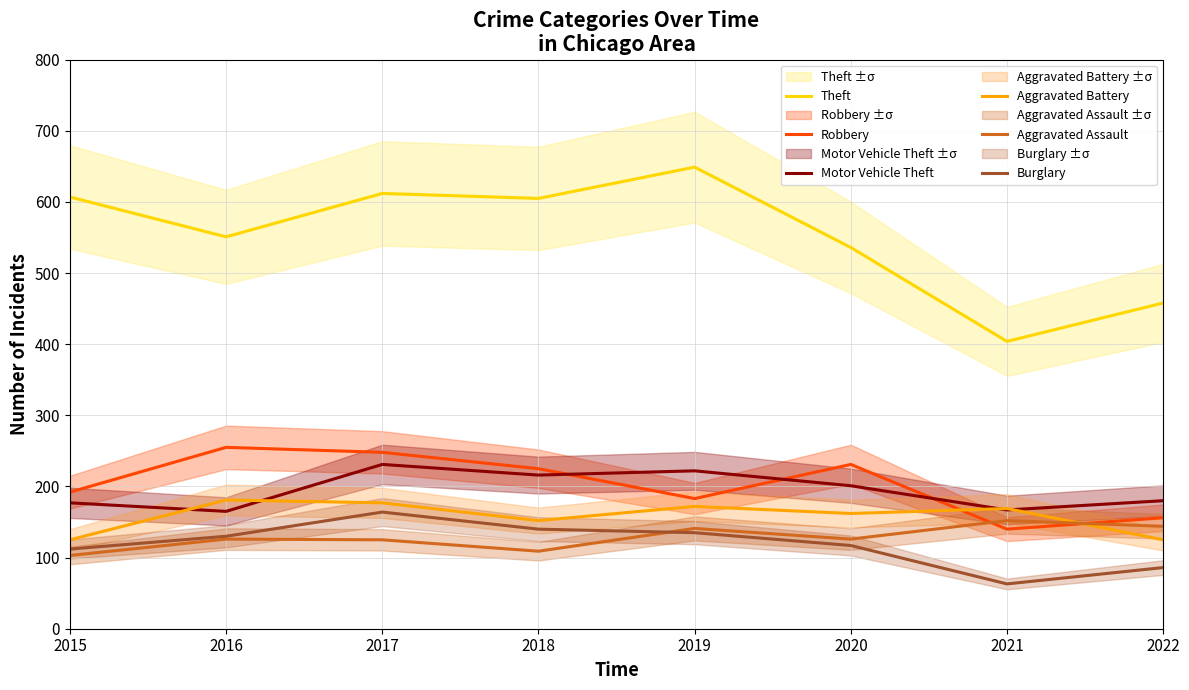

At how many categories does at least one series exceed 122?

8